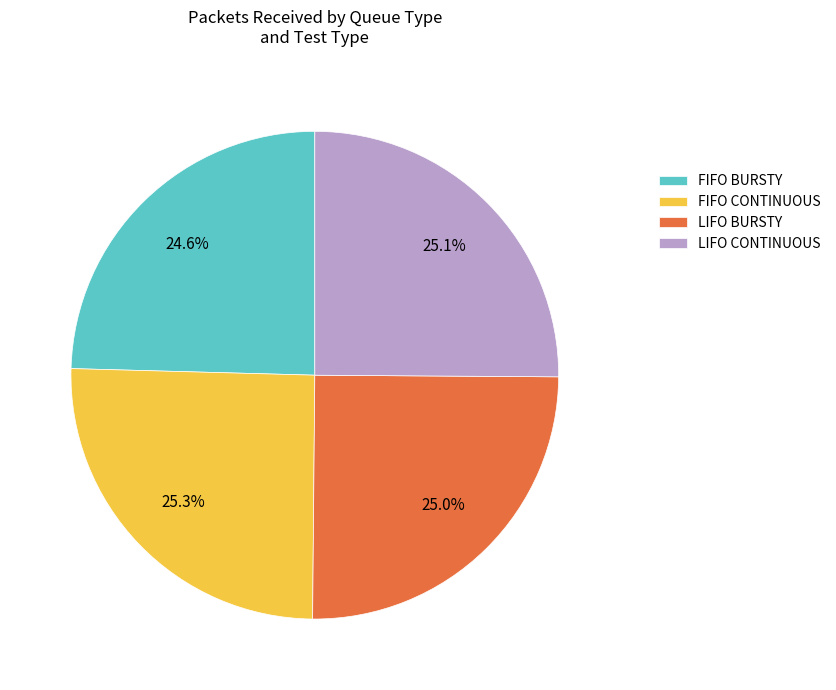

What is the ratio of the value at LIFO CONTINUOUS to the value at FIFO BURSTY?

1.0